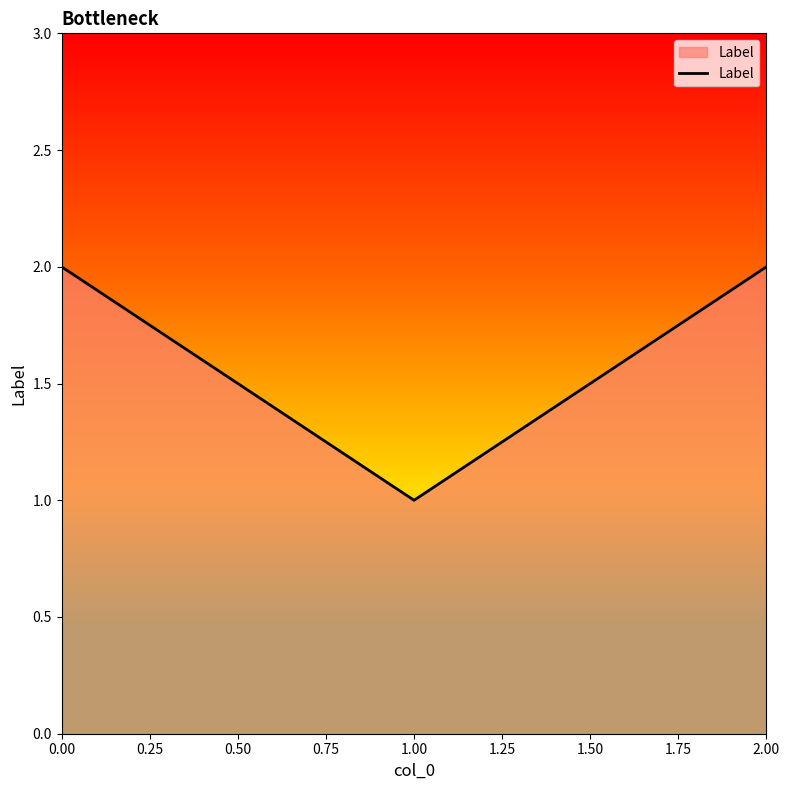

Reading left to right, transcribe all the data shown in this chart.

0.00=2	1.00=1	2.00=2